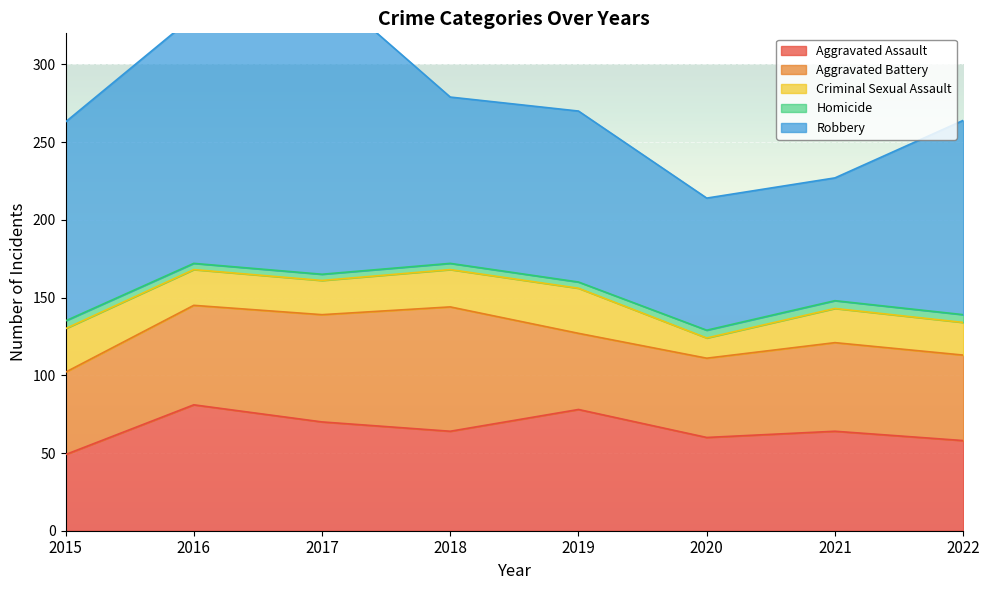

At which label does Aggravated Assault reach its minimum?

2015